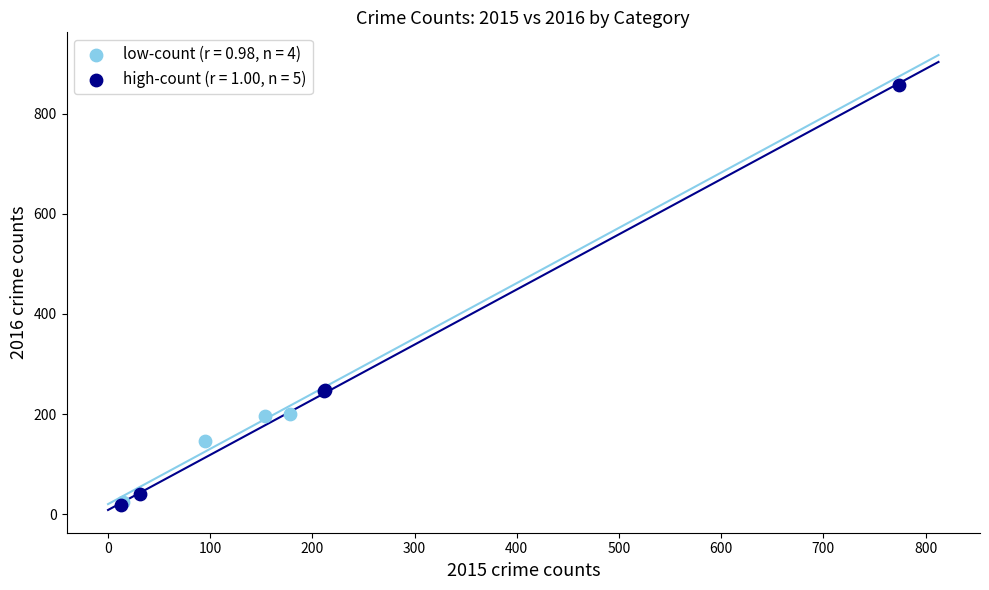

Which series has the widest spread of Y values?

high-count (r = 1.00, n = 5)